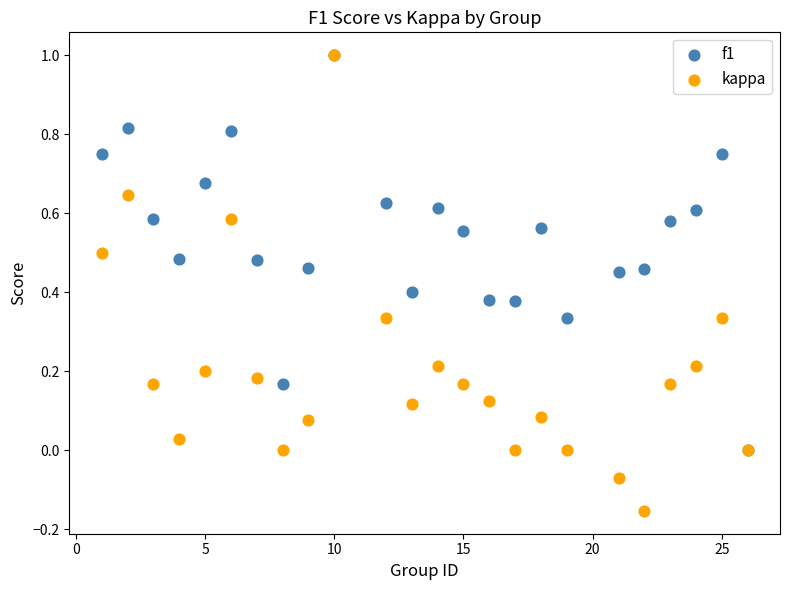

What are all the series names shown in the legend?

f1, kappa